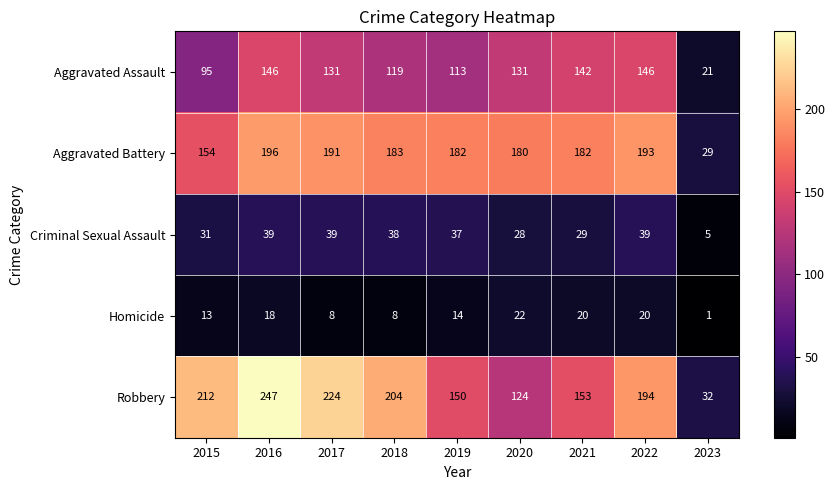

Which series has the widest spread of values?

Robbery